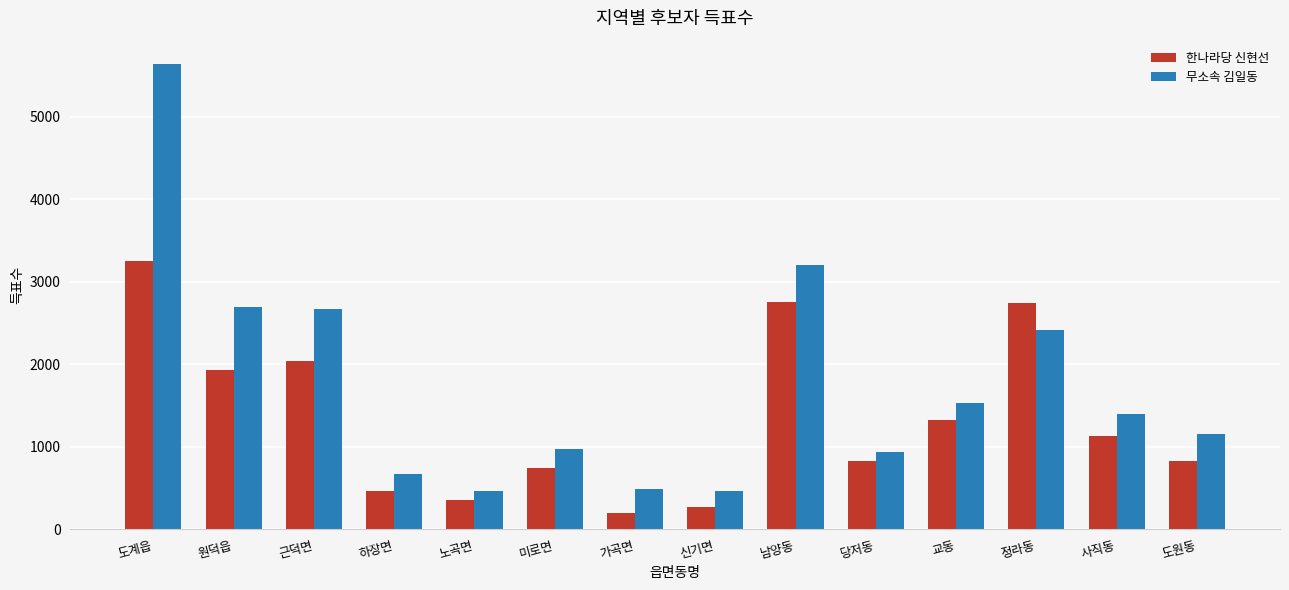

What is the value of the 한나라당 신현선 bar at the 5th from the left?

356